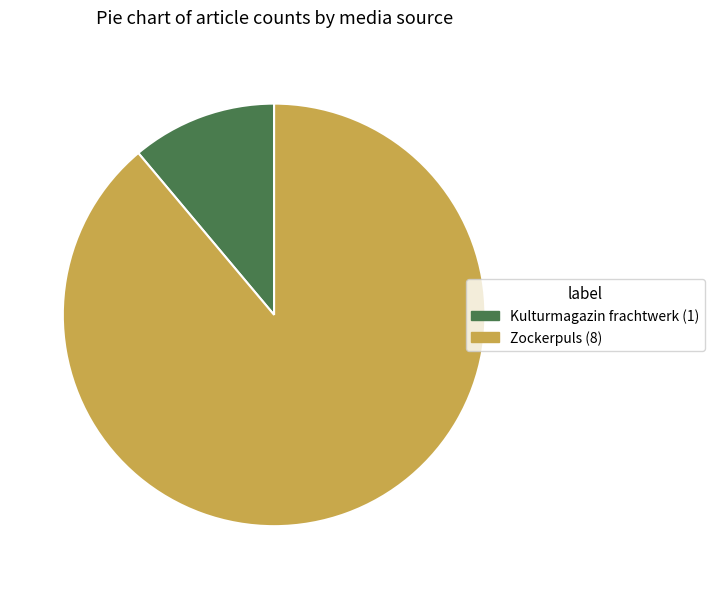

How many slices are in this pie chart?

2